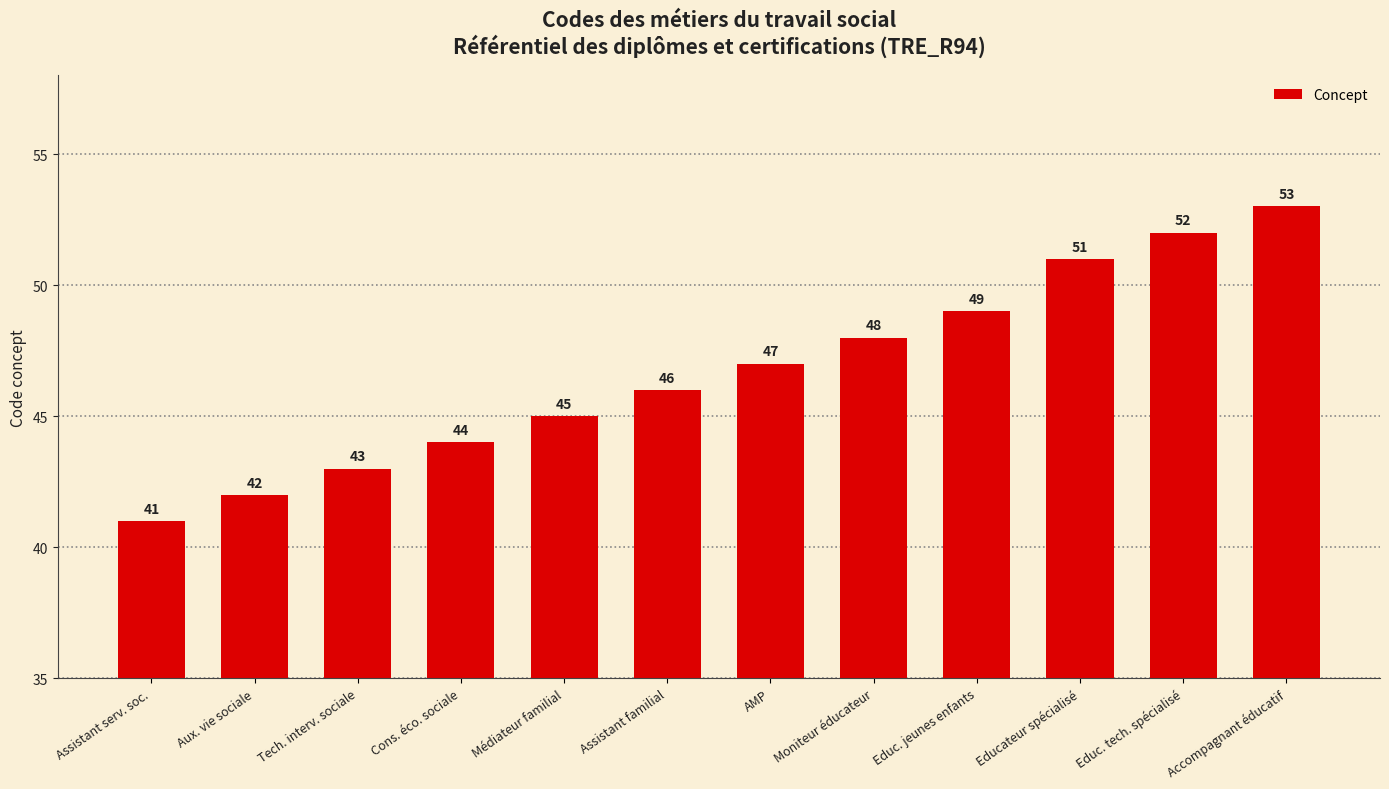

What is the average value?

47